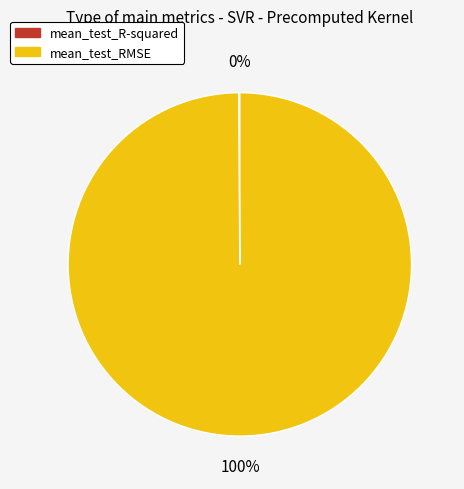

What is the largest slice in the pie chart?

mean_test_RMSE